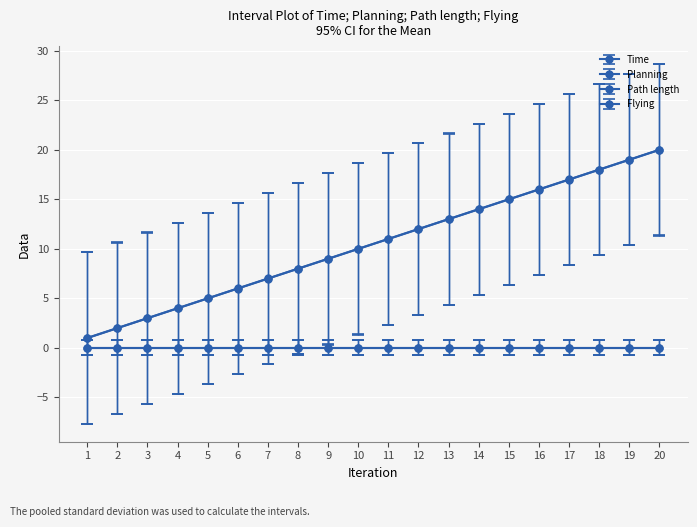

Is this an area chart (filled region under the line)?

No